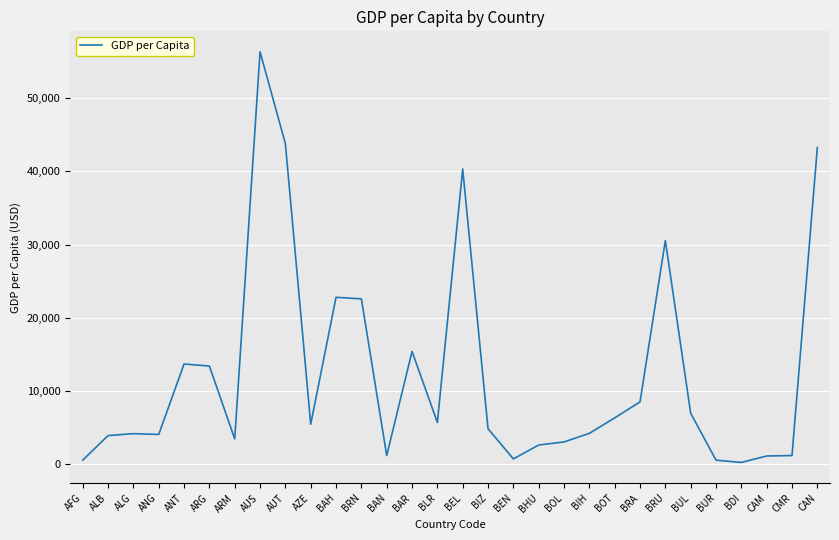

The chart shows a value of 6993.5 at BUL. True or false?

True